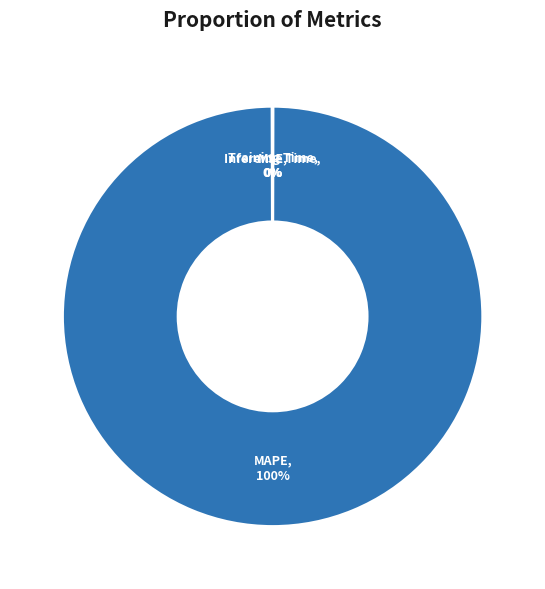

True or false: MAPE accounts for 100% of the total.

True